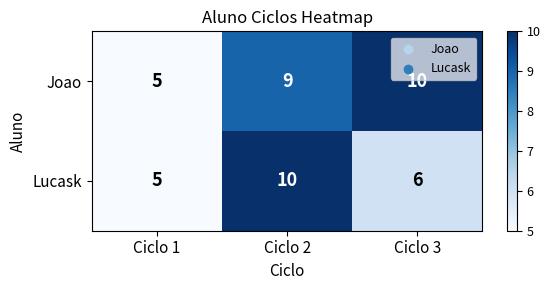

Is it true that Lucask equals 7 at Ciclo 1?

False